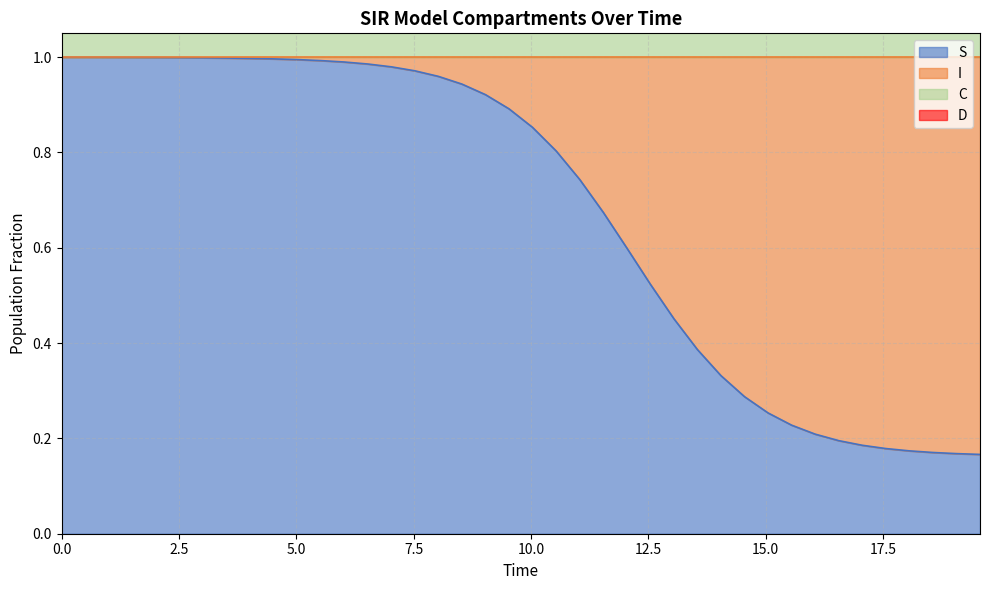

True or false: S has a value of 0.6 at 9.

False